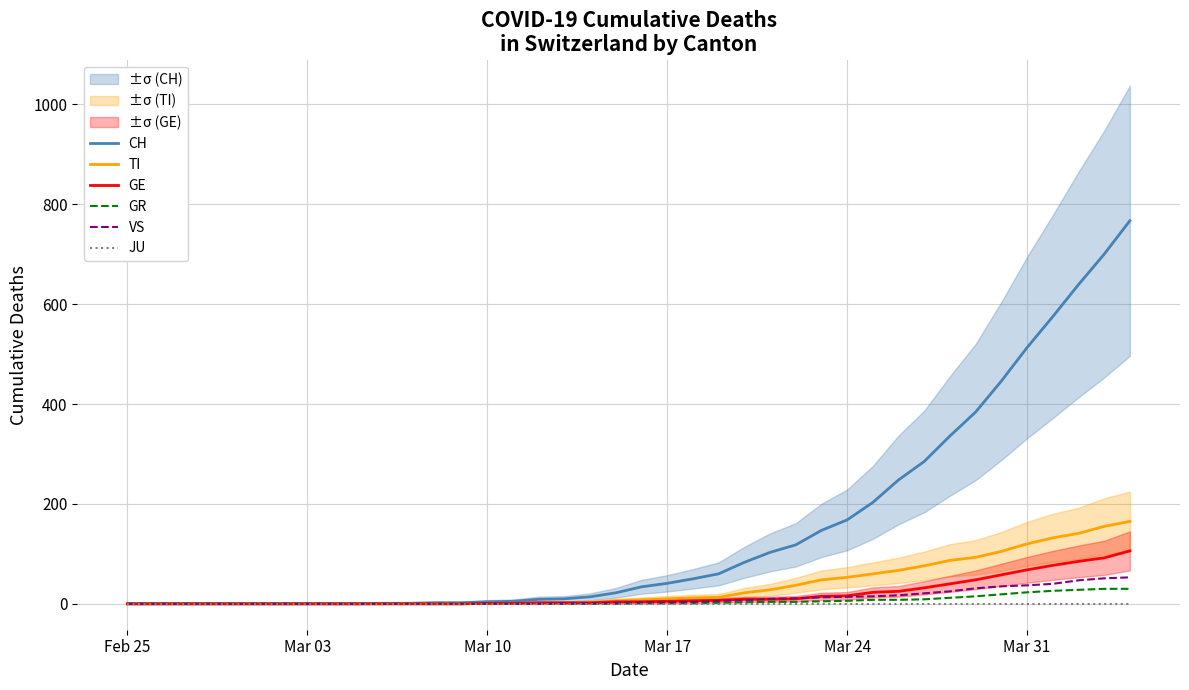

Which series has the largest range (max minus min)?

CH